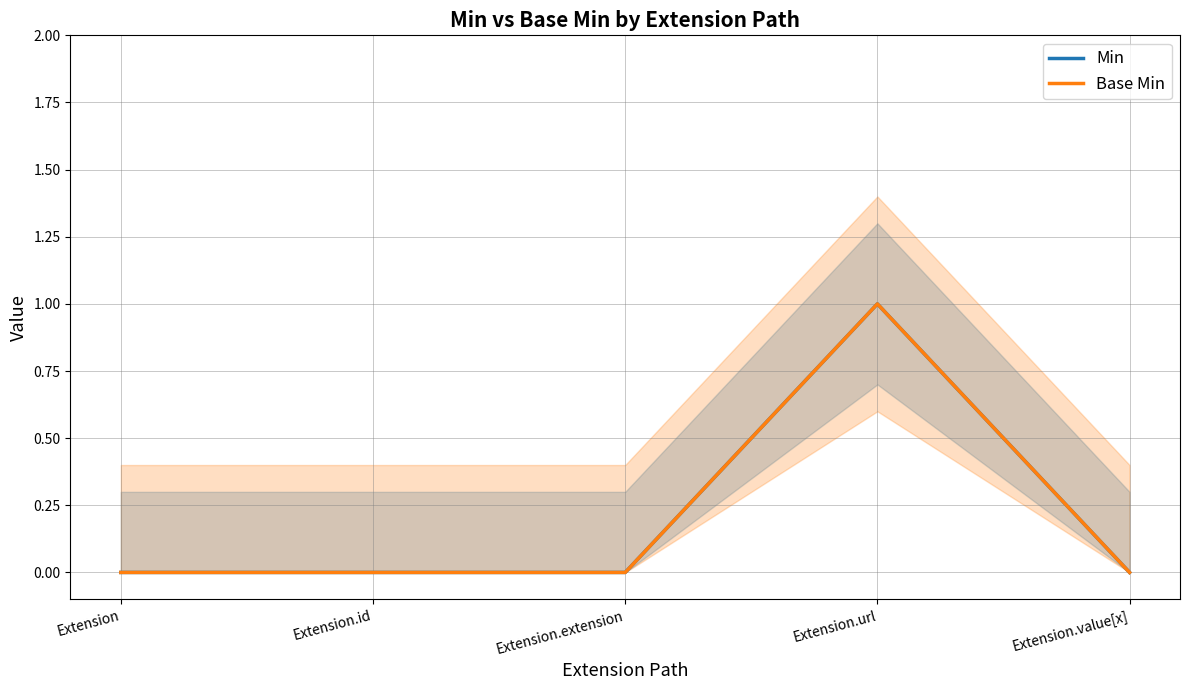

What is the label of the 2nd point from the left?

Extension.id